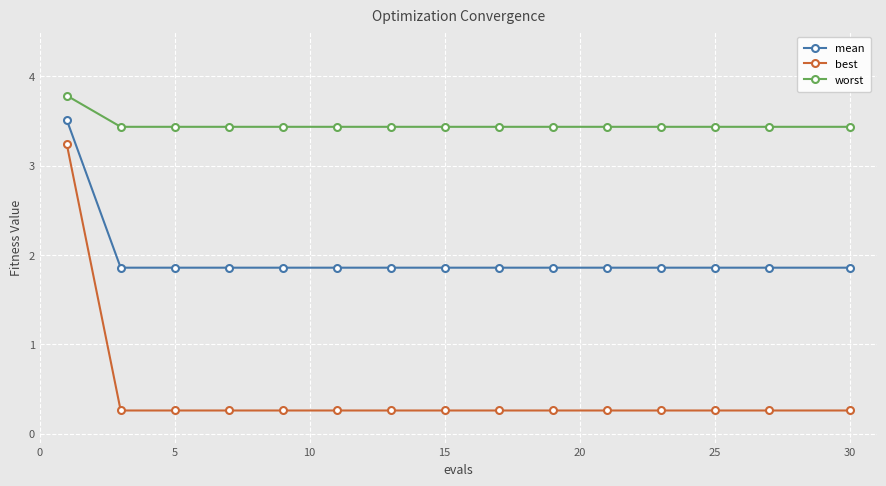

Count the worst values in the range 3 to 4.

15